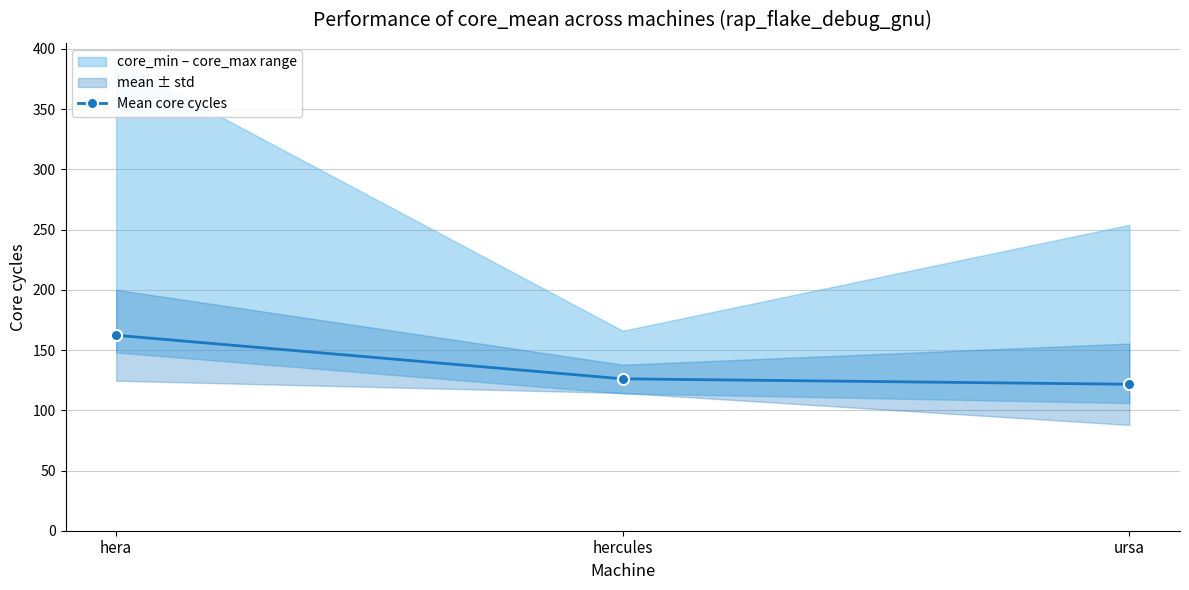

How many lines are shown in the chart?

1